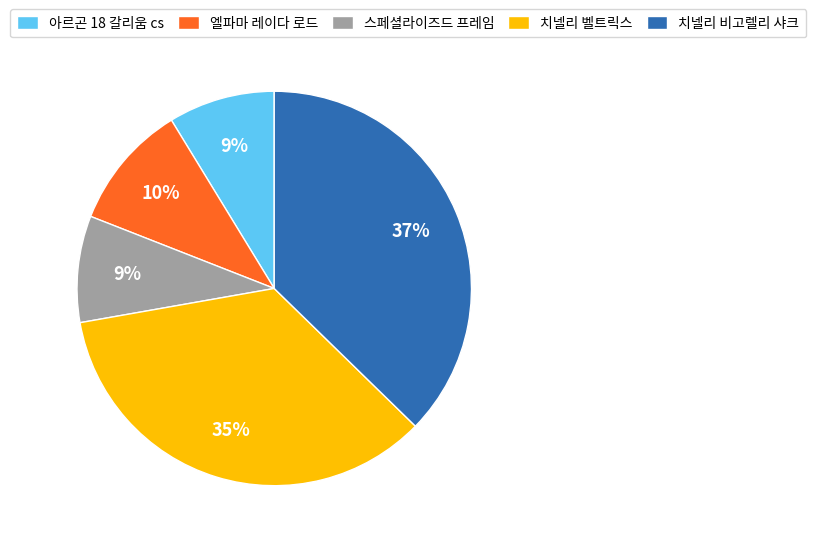

To the nearest percent, what percentage of the pie is 아르곤 18 갈리움 cs?

9%